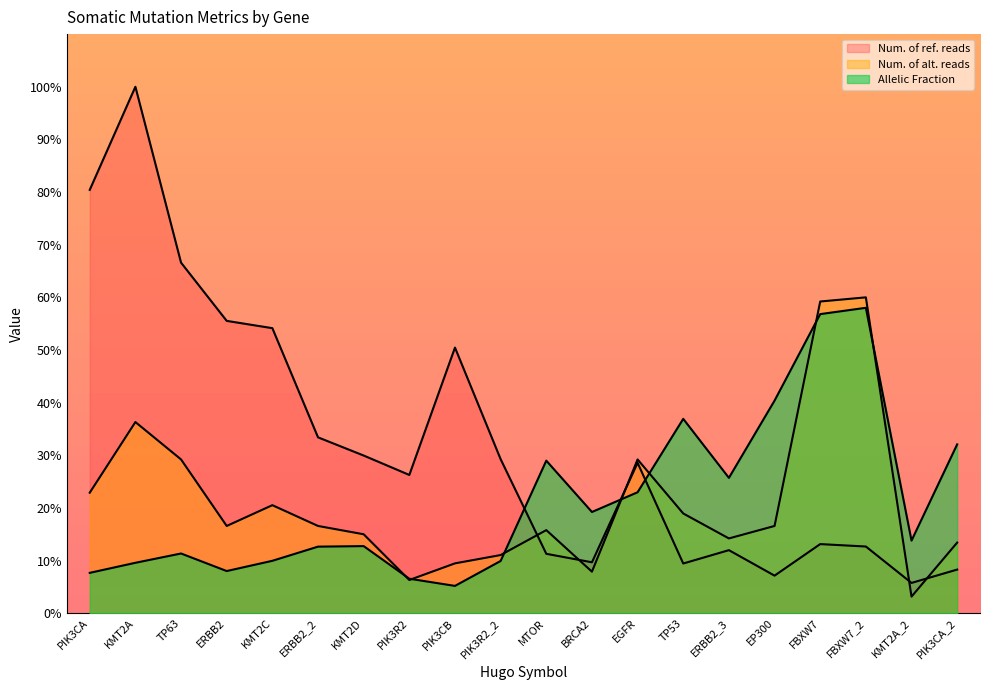

Does the chart display data point markers on the line(s)?

No